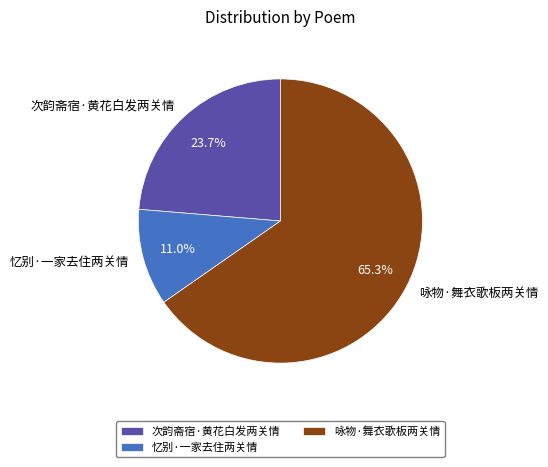

Is it true that 次韵斋宿·黄花白发两关情 is 16% of the pie?

False